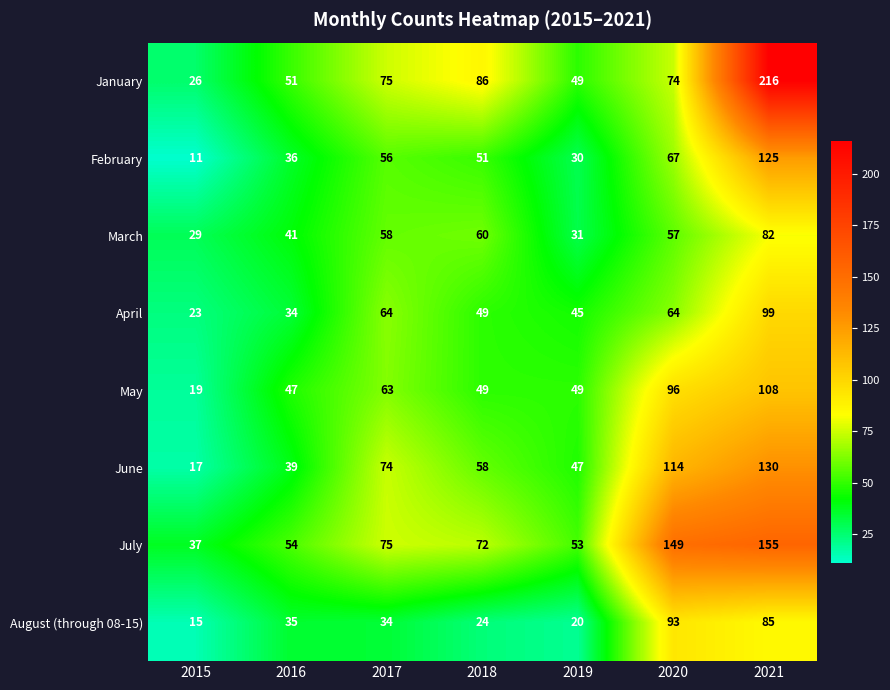

What is the minimum value for January?

26